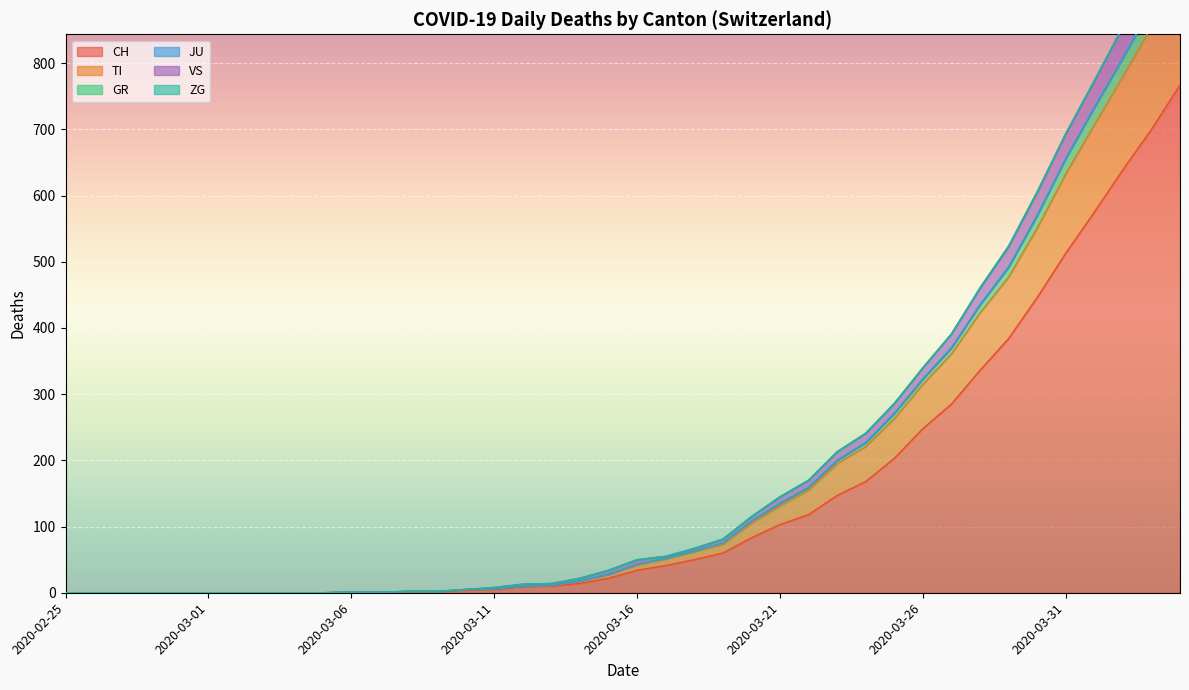

The value of CH at 2020-03-01 is 0. True or false?

True